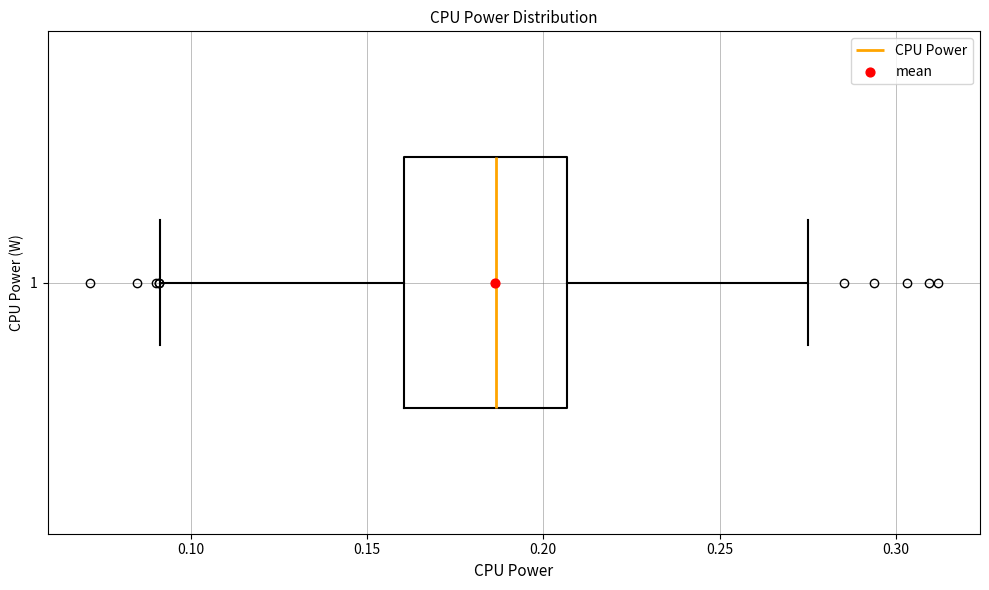

Read this box plot against the x-axis: the position of the median line, the range covered by the box, and the ends of both whiskers. The values are not printed on the chart, so give them approximately, as read against the axis.

median 0.185, box 0.160 to 0.205, whiskers 0.090 to 0.275